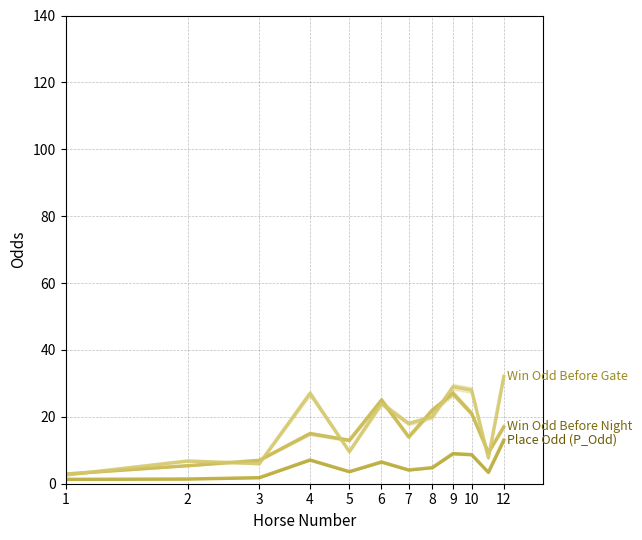

At which label does Win Odd Before Night first exceed 15?

6